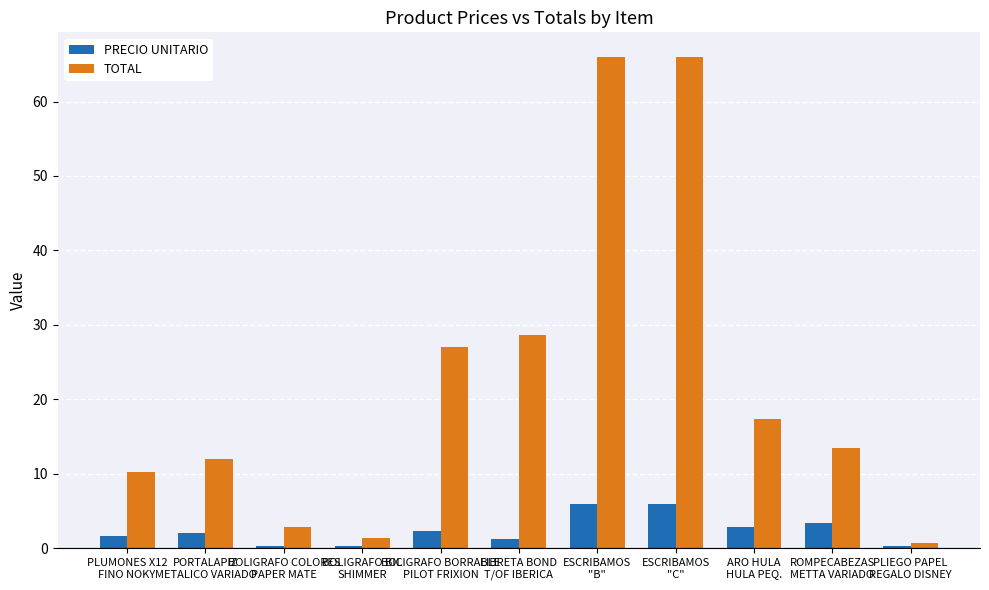

At how many categories does at least one series exceed 32?

2